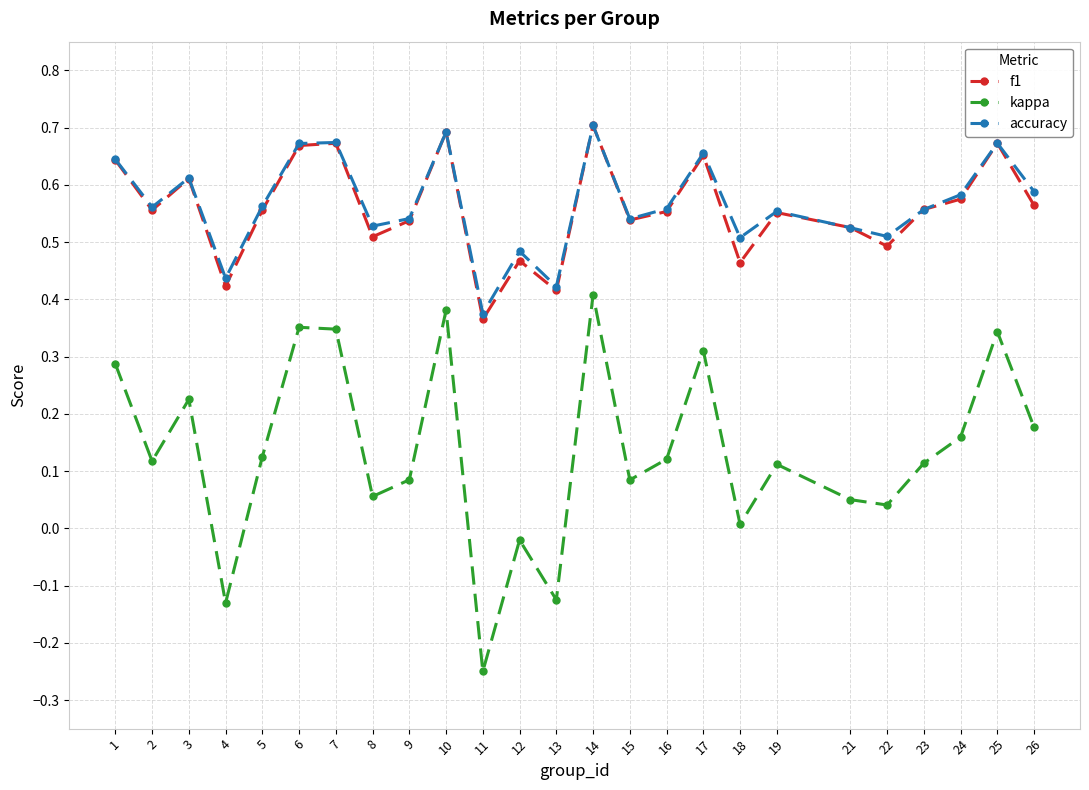

The kappa series shows 0.5 at 1. True or false?

False